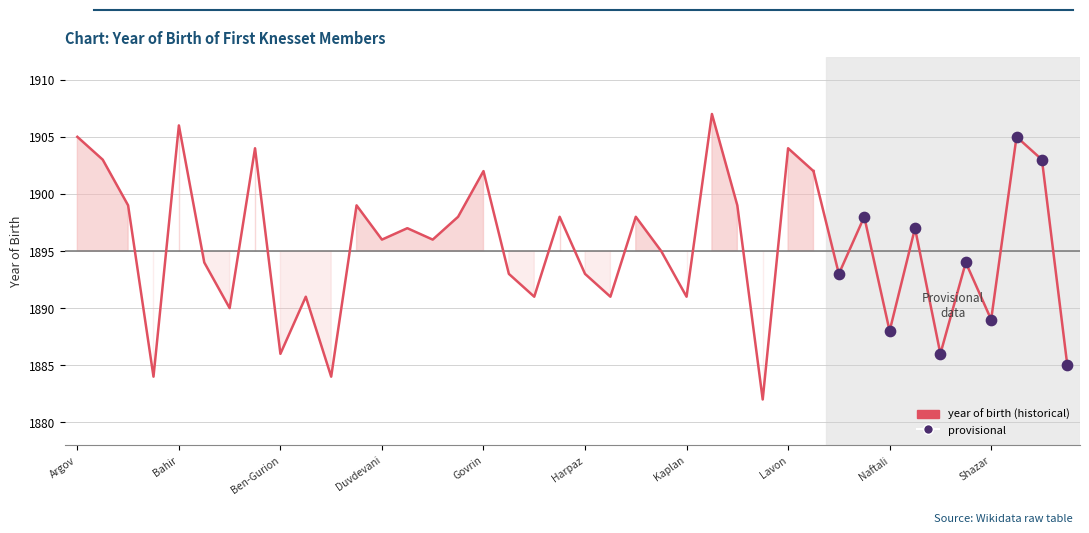

Approximately how many times larger is the value at Netzer compared to Hushi?

1.0